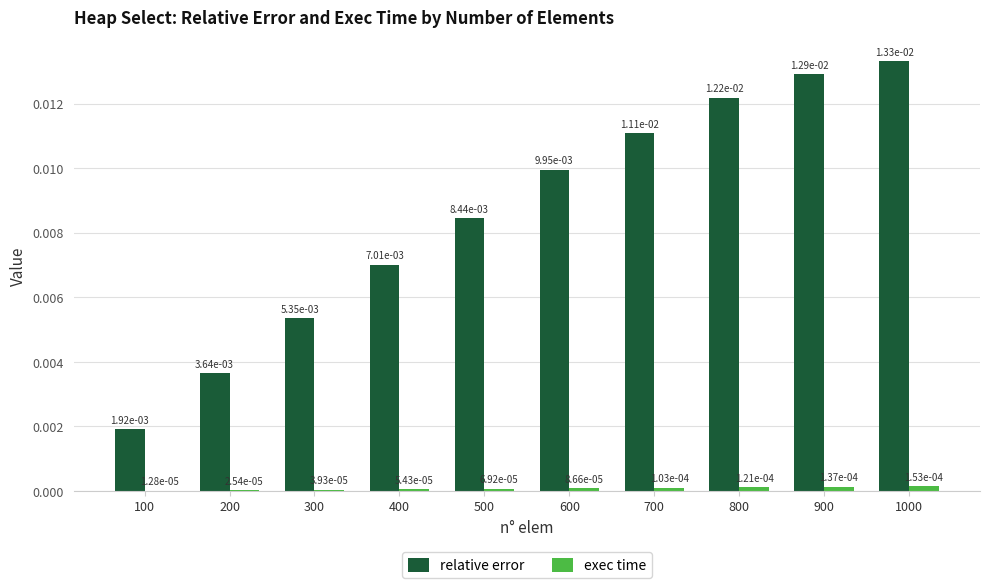

Which series has the largest total across all categories?

relative error